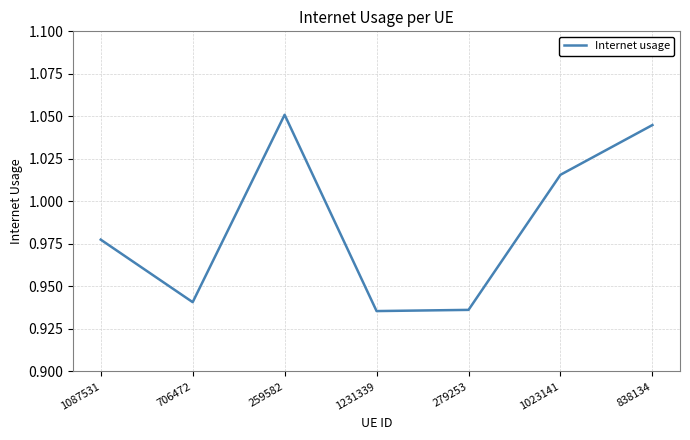

What is the sum of the values at 279253 and 259582?

2.0